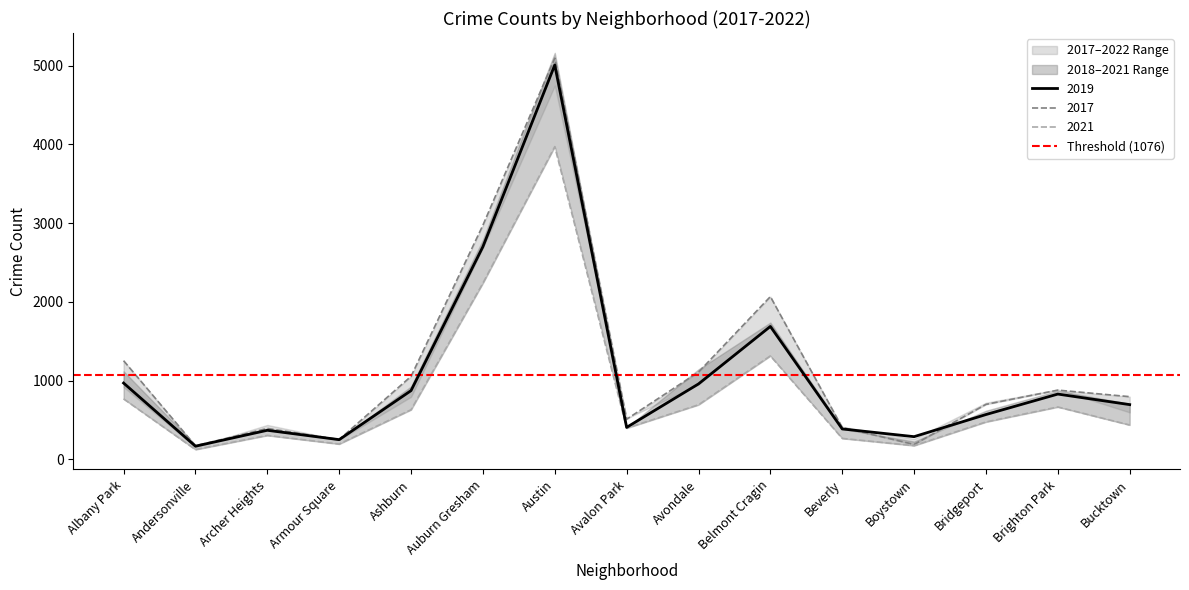

What is the total value across all series at Boystown?

648